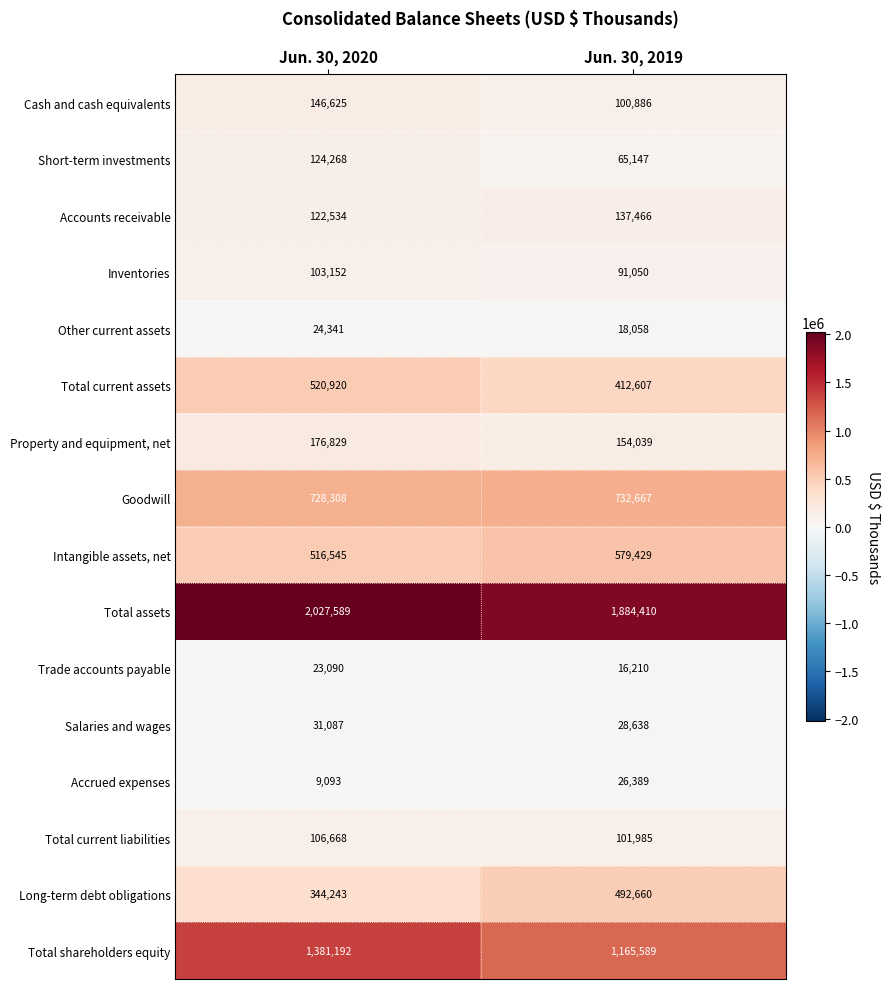

Rank the series by their maximum value, from lowest to highest.

Trade accounts payable, Other current assets, Accrued expenses, Salaries and wages, Inventories, Total current liabilities, Short-term investments, Accounts receivable, Cash and cash equivalents, Property and equipment, net, Long-term debt obligations, Total current assets, Intangible assets, net, Goodwill, Total shareholders equity, Total assets